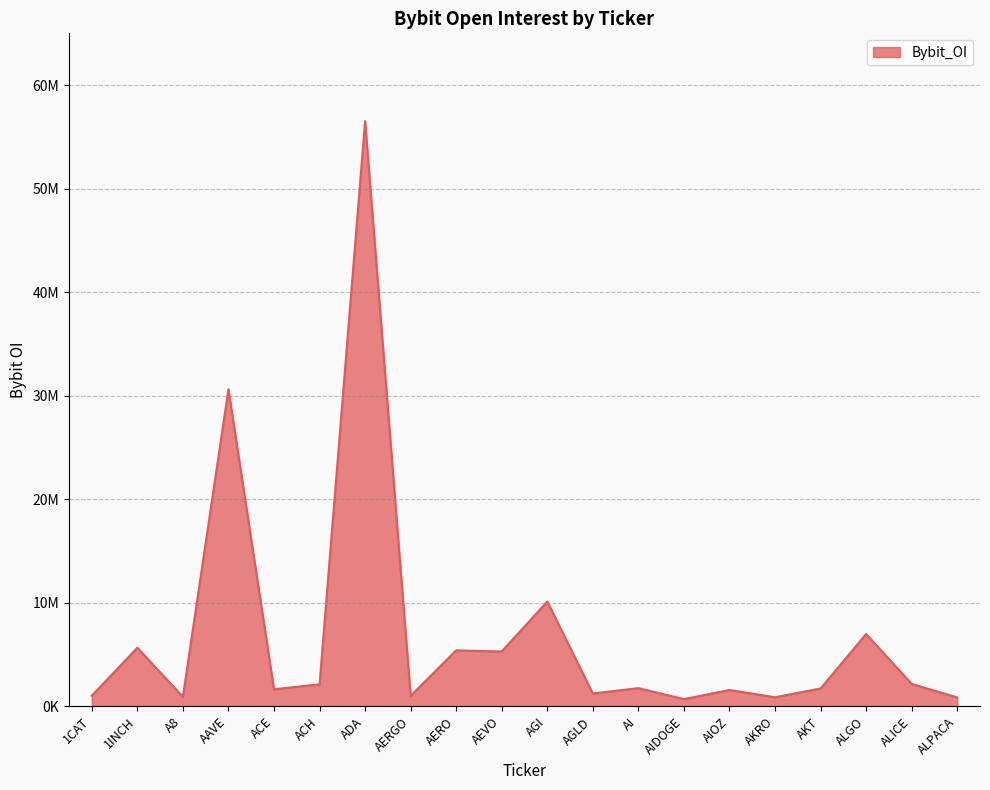

What position from the right is AERO?

12